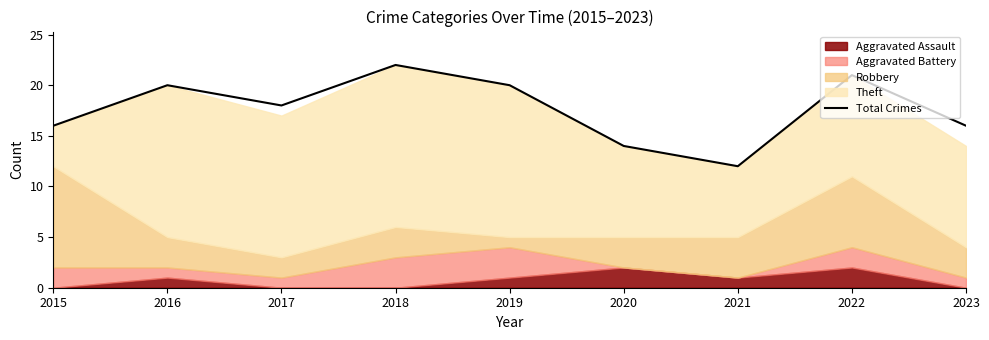

True or false: Total Crimes has a value of 24 at 2020.

False